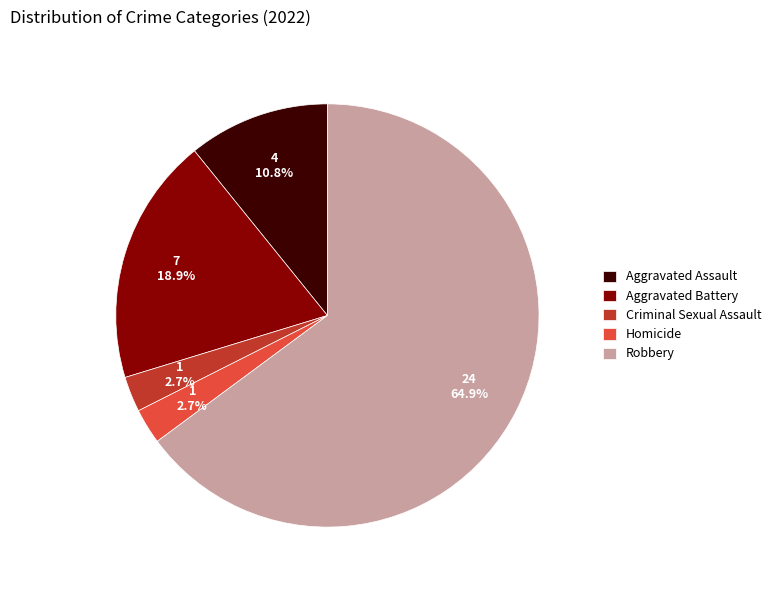

How many segments does this pie chart have?

5